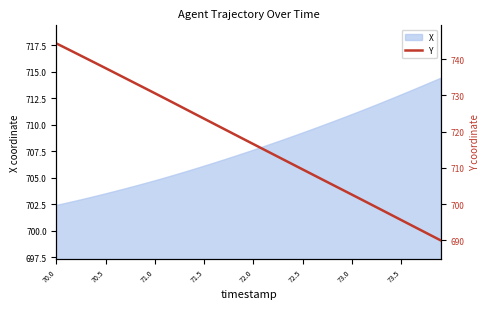

What is the smallest value displayed?

690.0